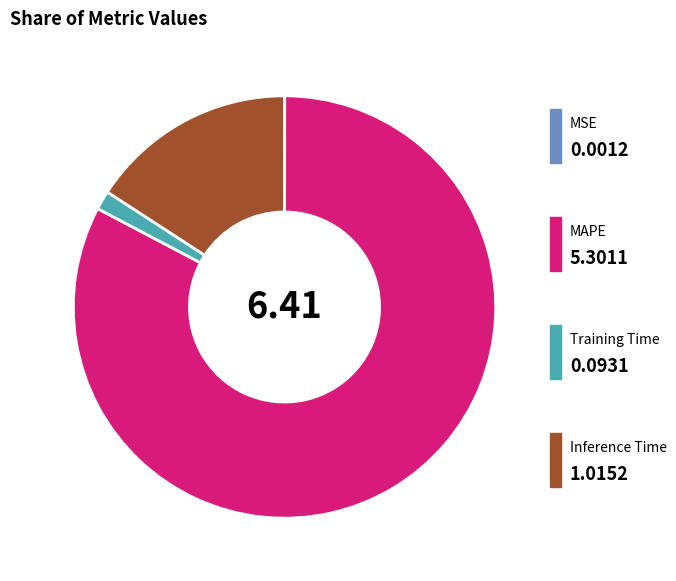

Is there a majority slice in this chart?

Yes